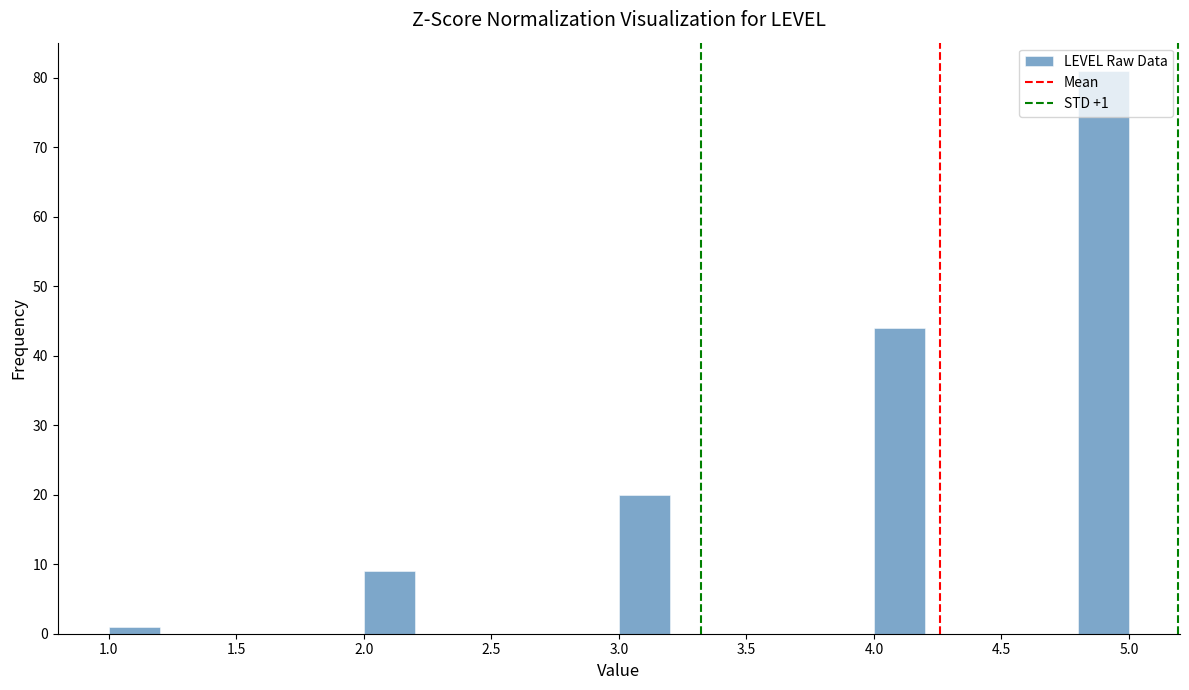

Over which range of the x-axis is the bar tallest?

4.8 to 5.0